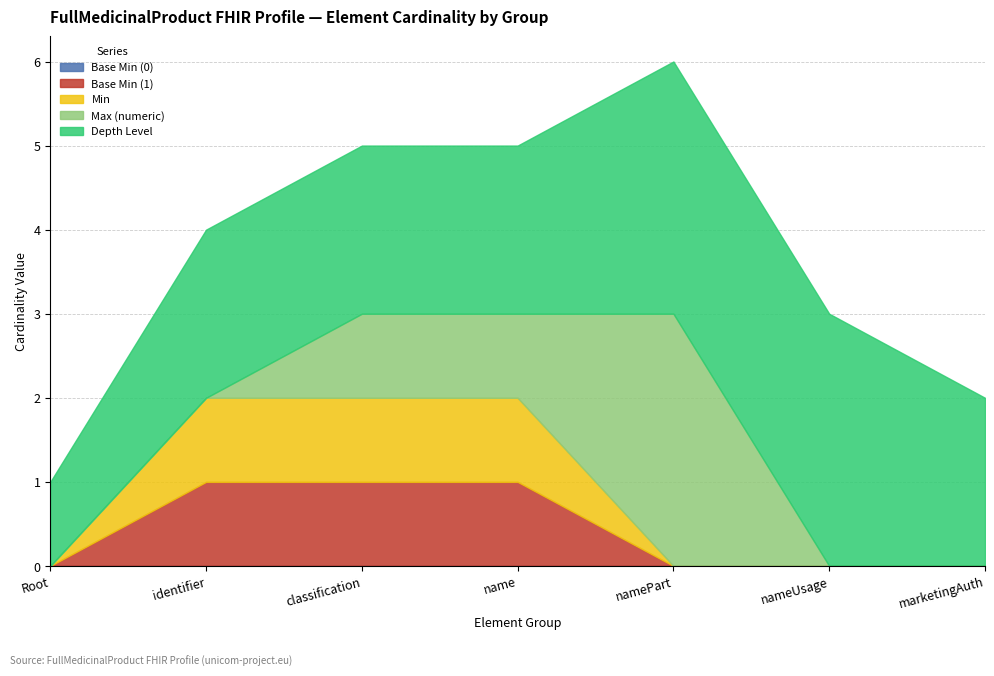

What position from the left is FullMedicinalProduct.classification?

3